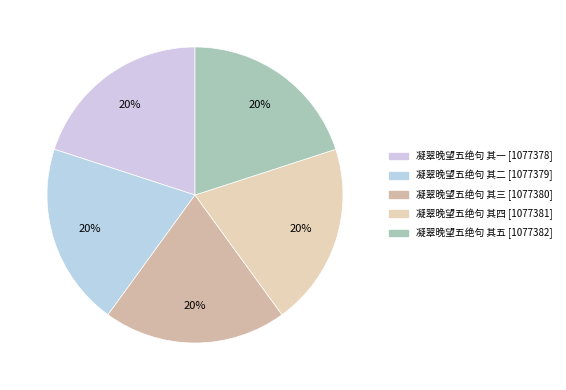

Combined, what portion of the pie is 凝翠晚望五绝句 其二 and 凝翠晚望五绝句 其五?

40.0%